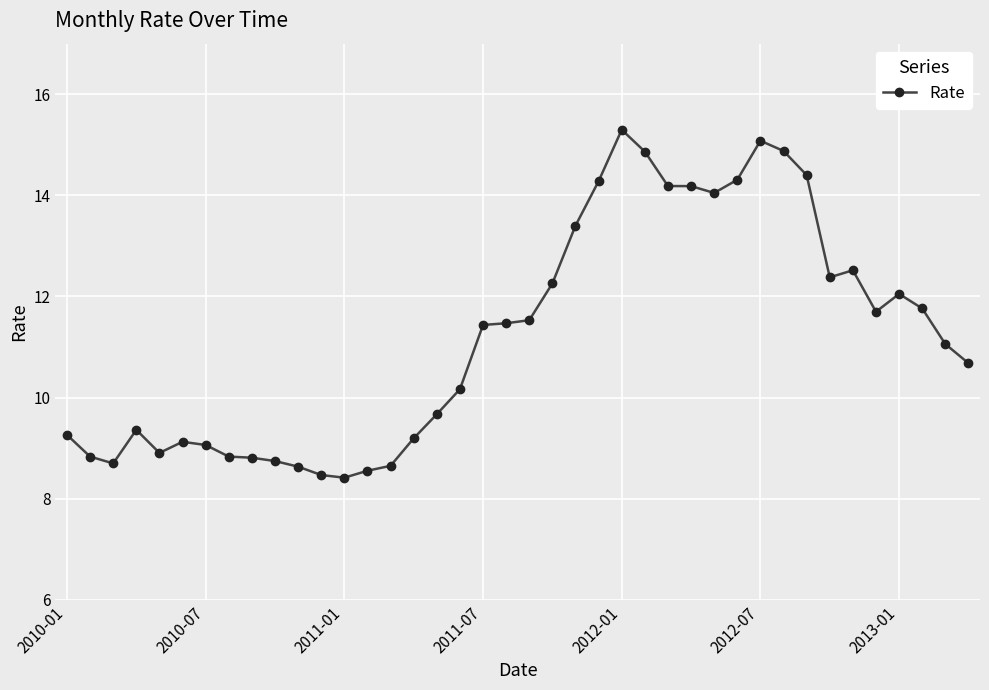

What is the smallest value displayed?

8.4